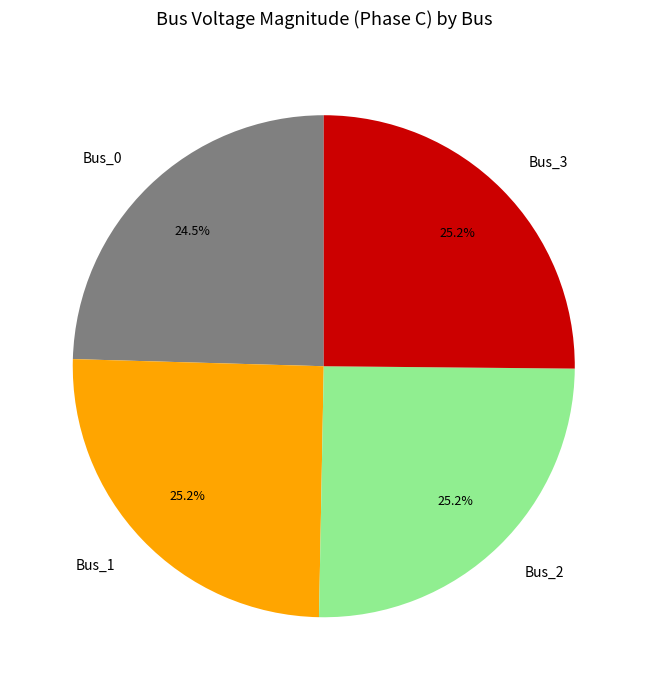

Count the number of slices in the pie.

4